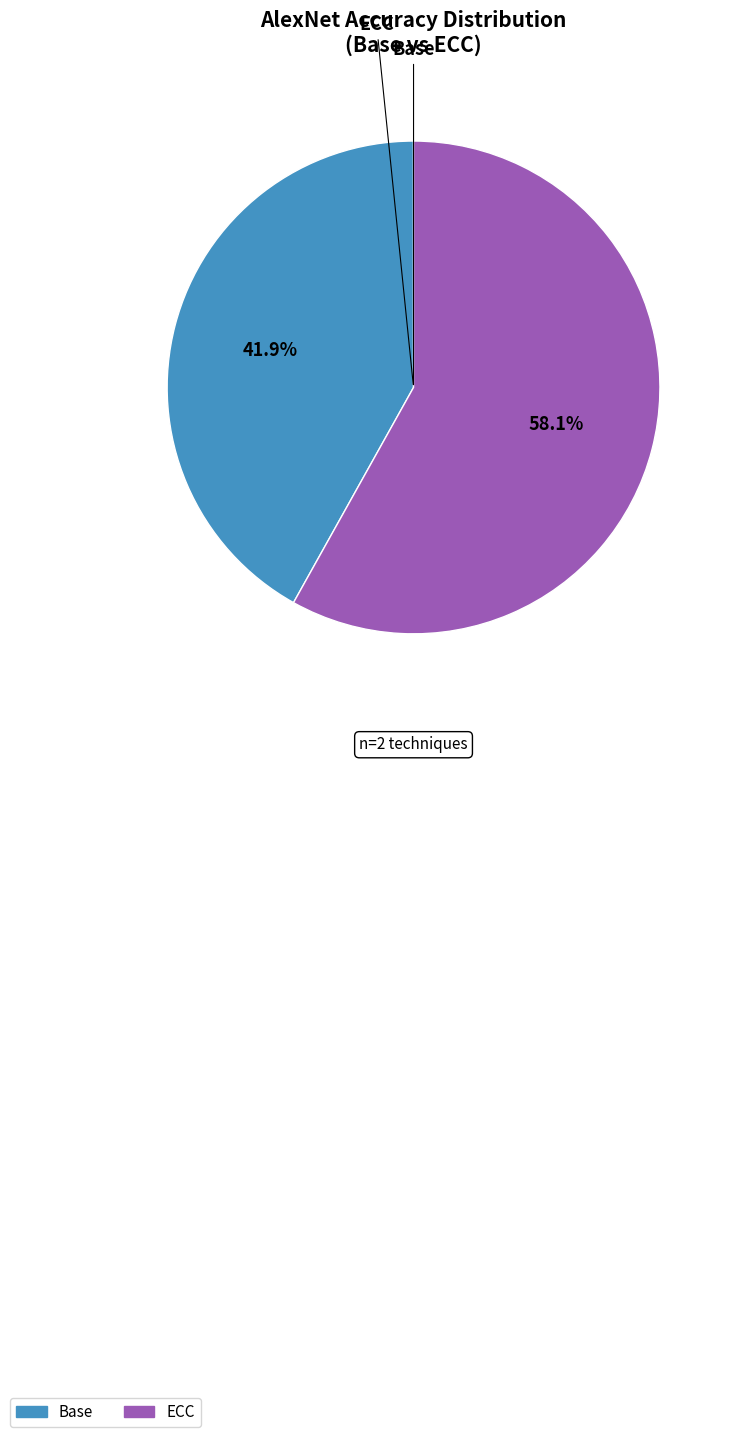

Does Base account for over 50% of the chart?

No